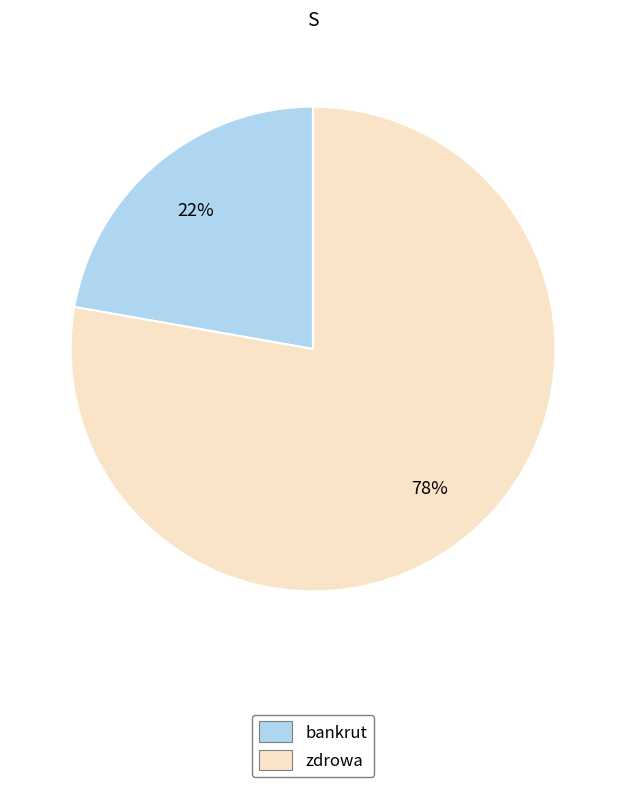

What is the majority slice?

zdrowa